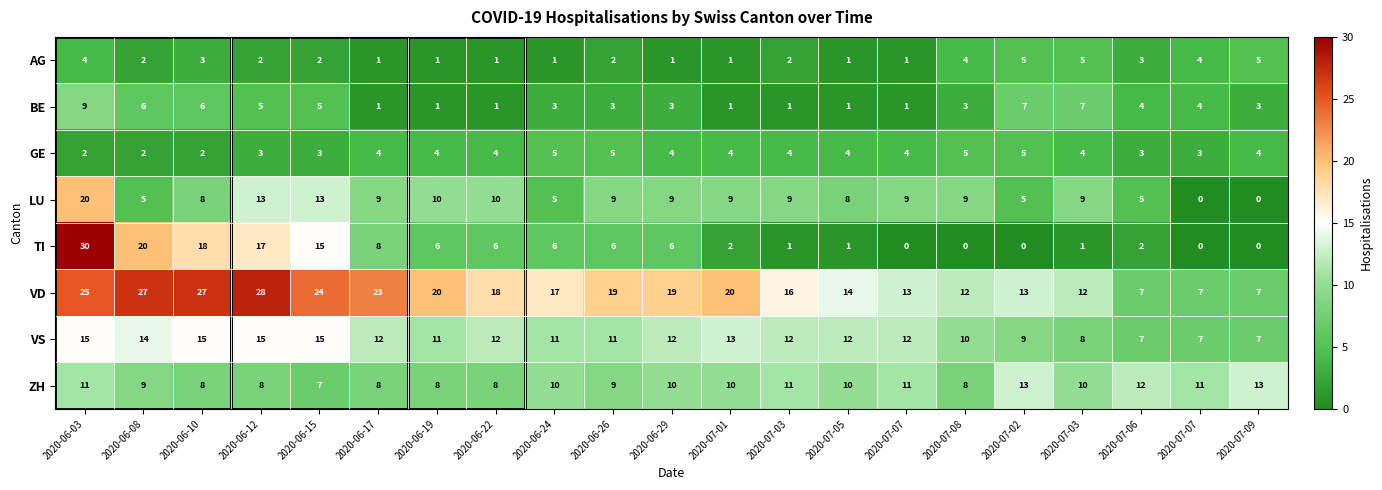

How many values in the TI series are below 6?

10